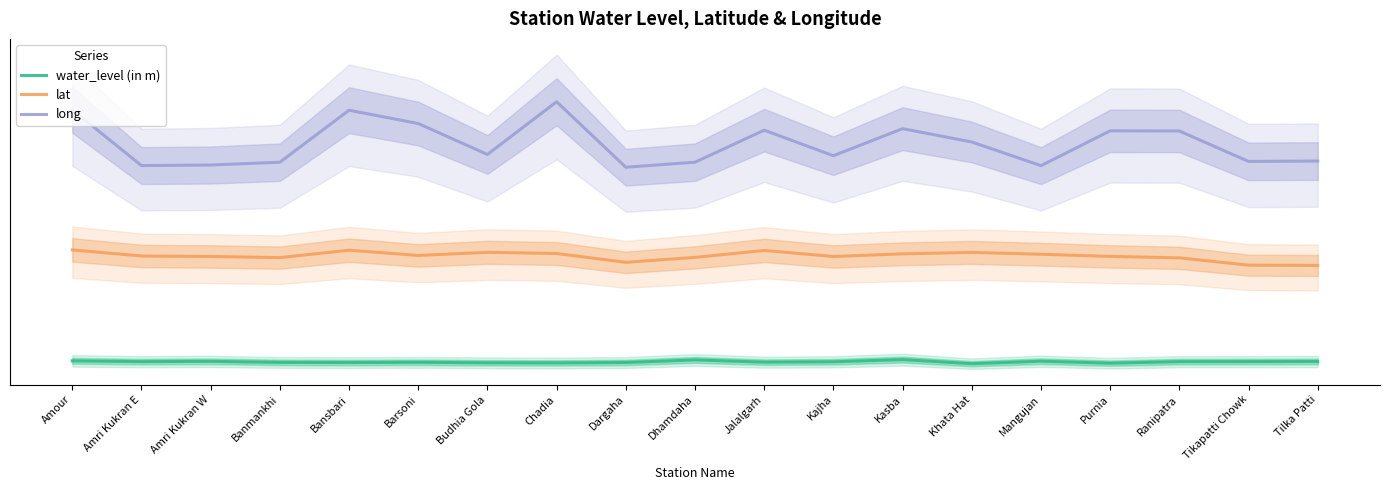

The value of long at Bansbari is 3.9. True or false?

True